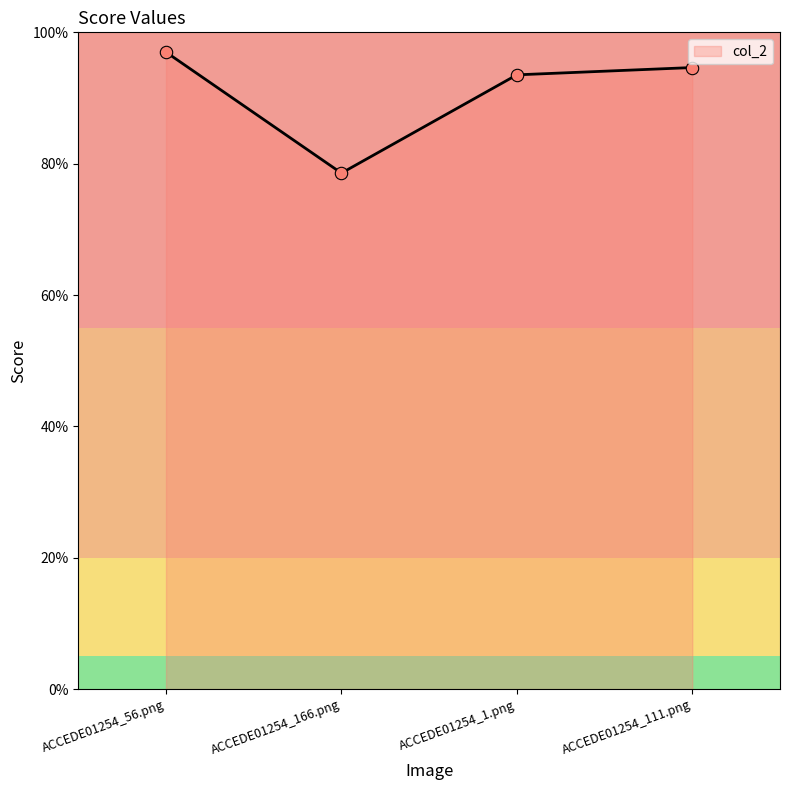

Which has a higher value, ACCEDE01254_111.png or ACCEDE01254_56.png?

ACCEDE01254_56.png